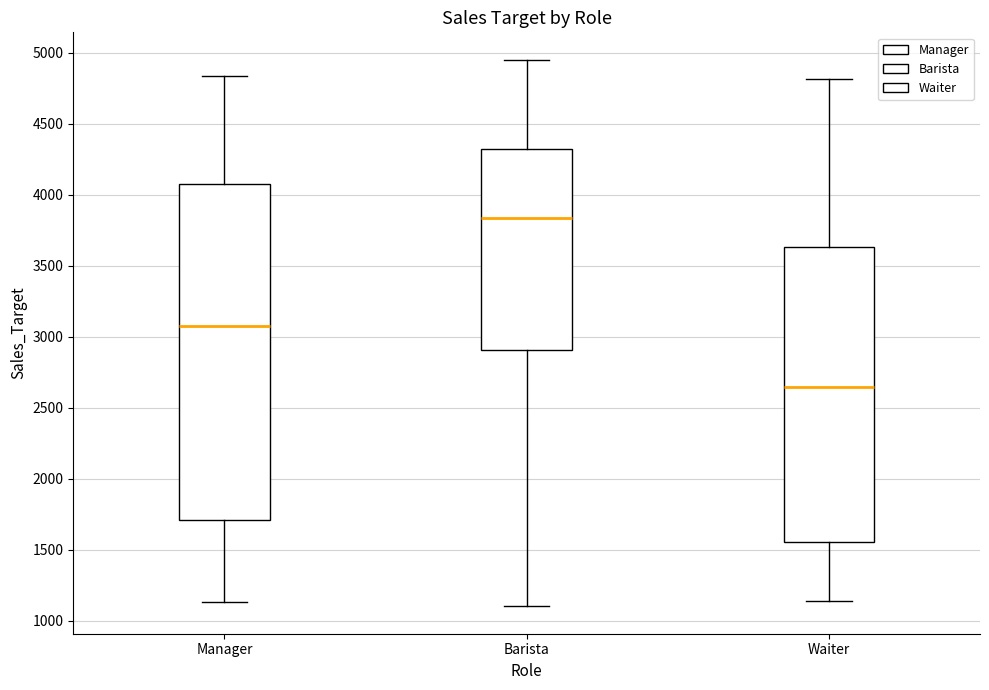

Reading left to right, read every box against the y-axis: the position of its median line, the range the box covers, and the ends of its whiskers. The values are not printed on the chart, so give them approximately, as read against the axis.

Manager: median 3100, box 1700 to 4100, whiskers 1150 to 4850
Barista: median 3850, box 2900 to 4300, whiskers 1100 to 4950
Waiter: median 2650, box 1550 to 3650, whiskers 1150 to 4800